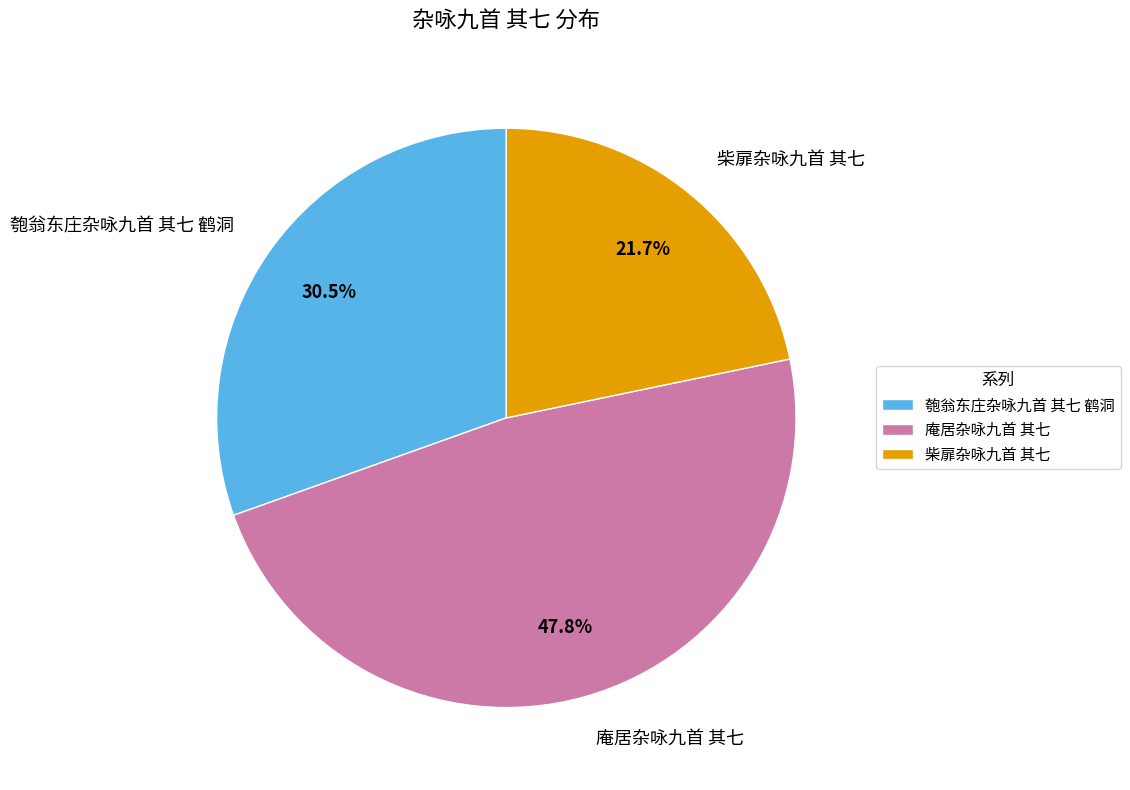

What is the largest slice in the pie chart?

庵居杂咏九首 其七